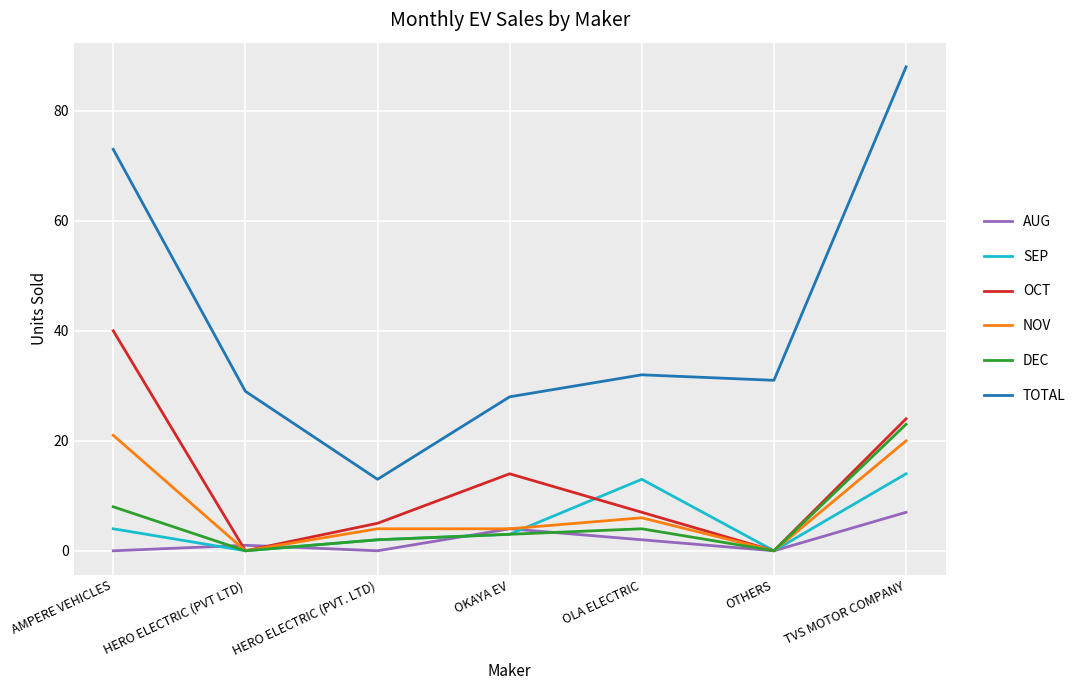

At which category is the sum across all series the highest?

TVS MOTOR COMPANY